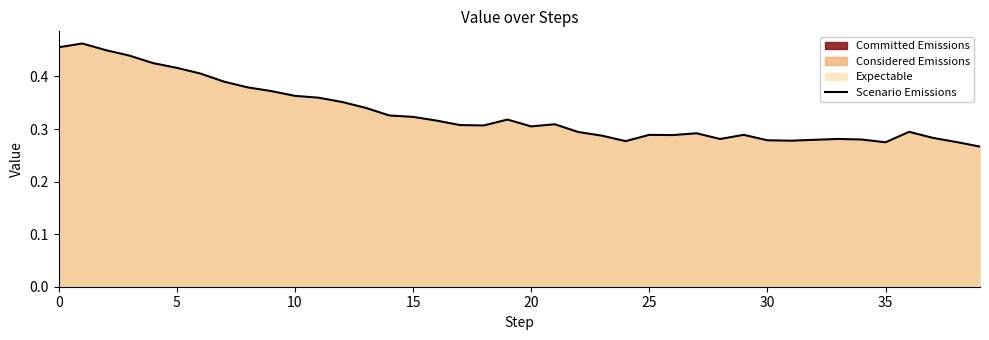

Which has a higher value, 31 or 10?

10